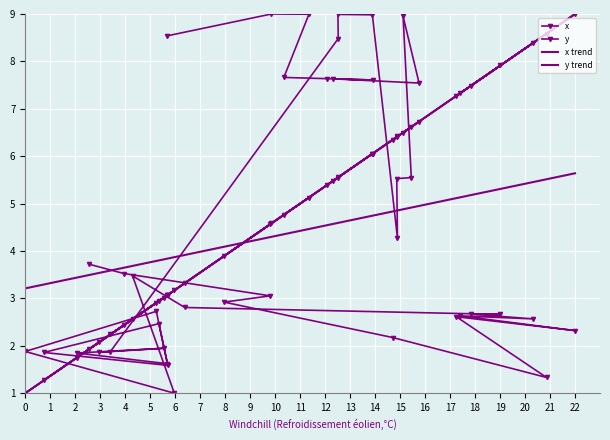

Which has a higher value, 4 or 21?

4